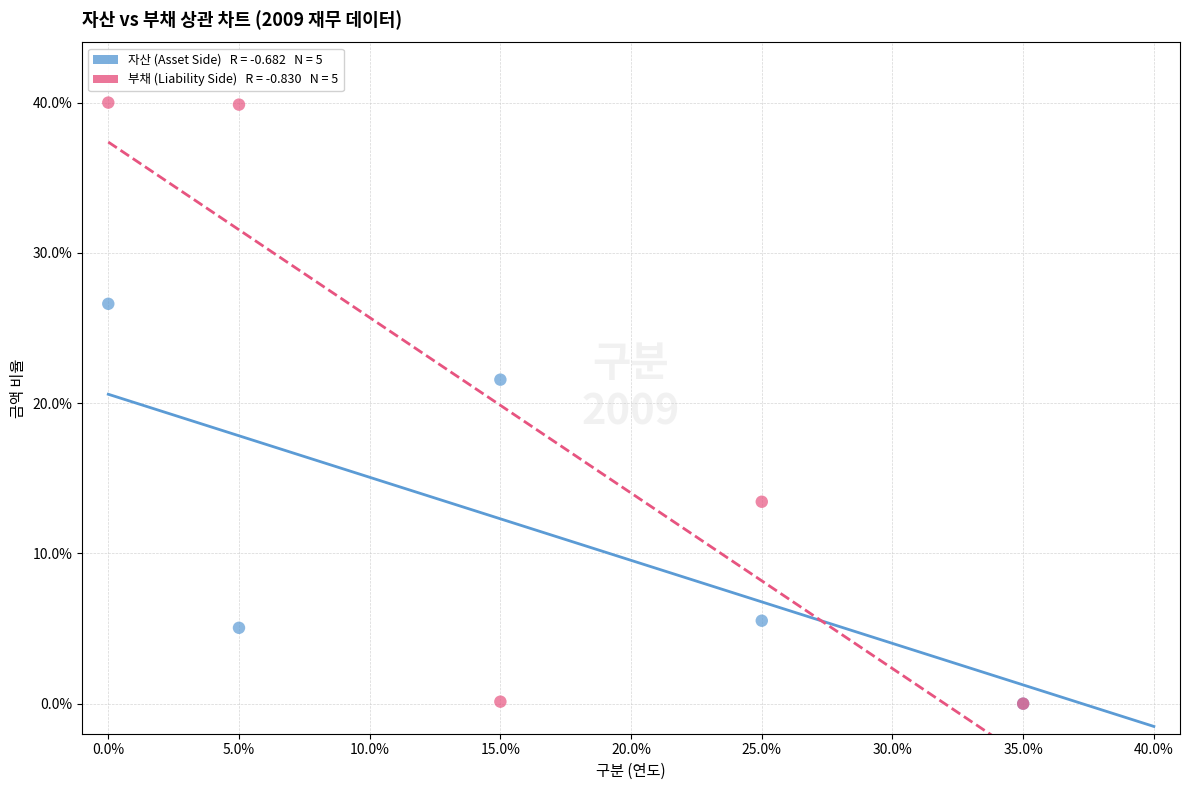

Across all series, what Y value is closest to 20?

21.6